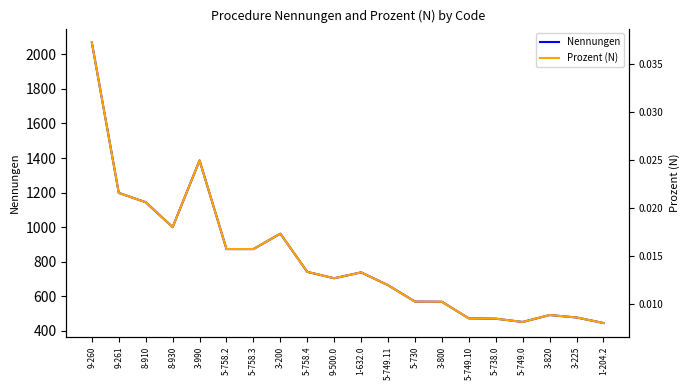

The Prozent (N) series shows 0.0 at 5-749.10. True or false?

False